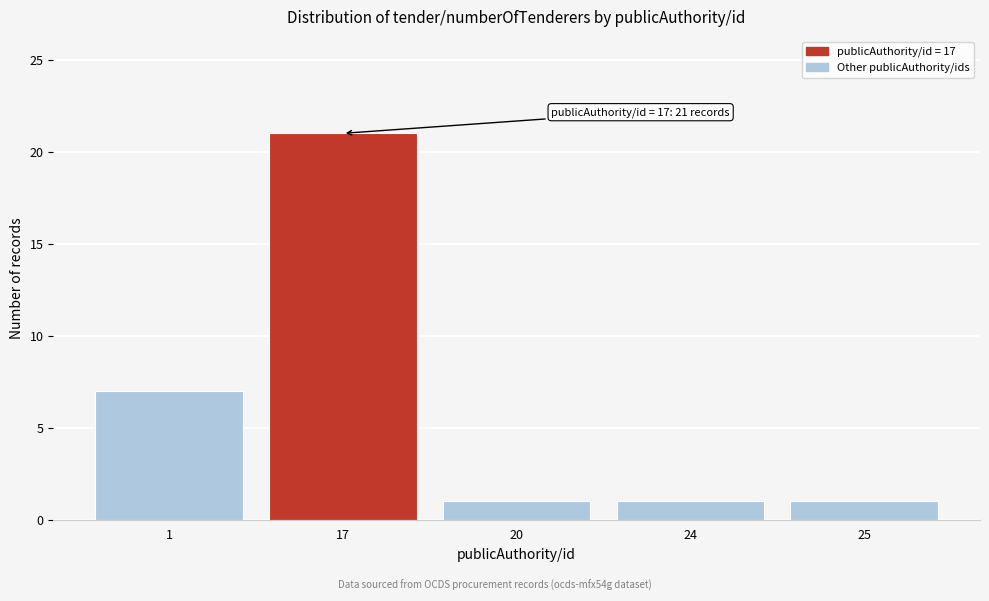

Reading left to right, list all the values displayed in this chart.

1=7	17=21	20=1	24=1	25=1